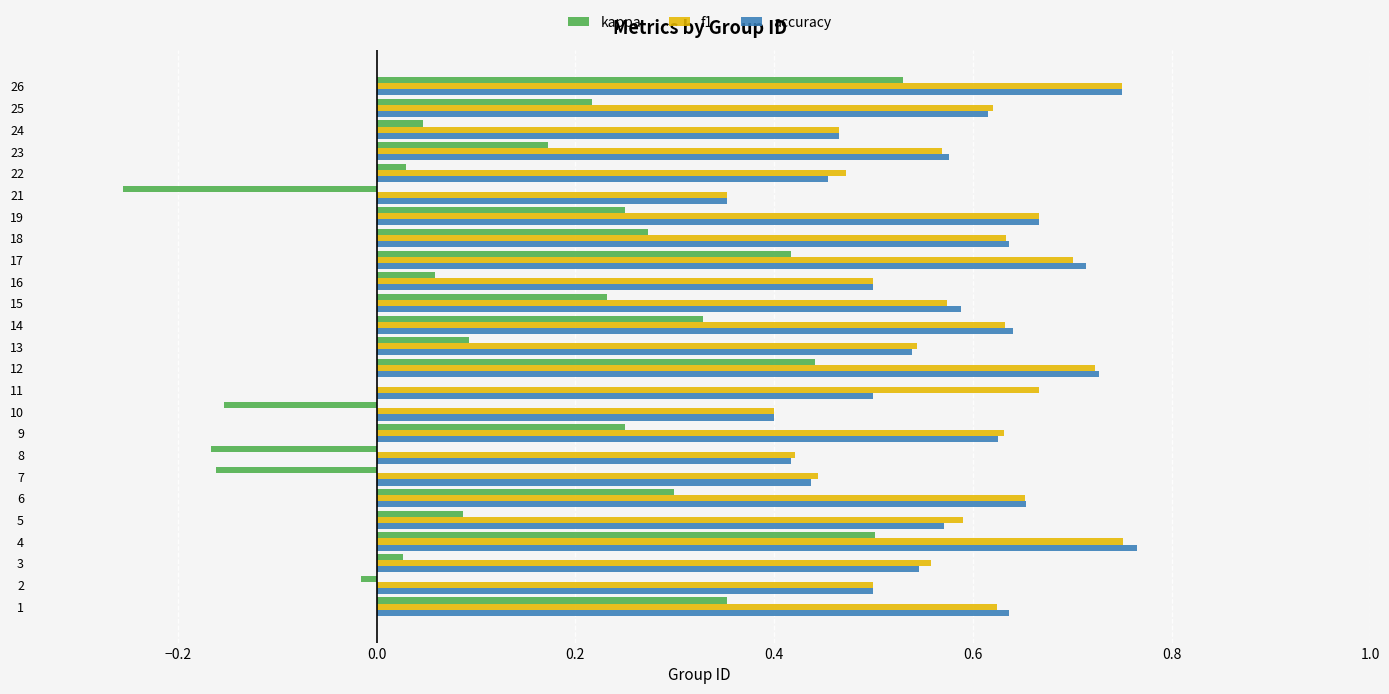

What is the sum of all kappa values?

3.9